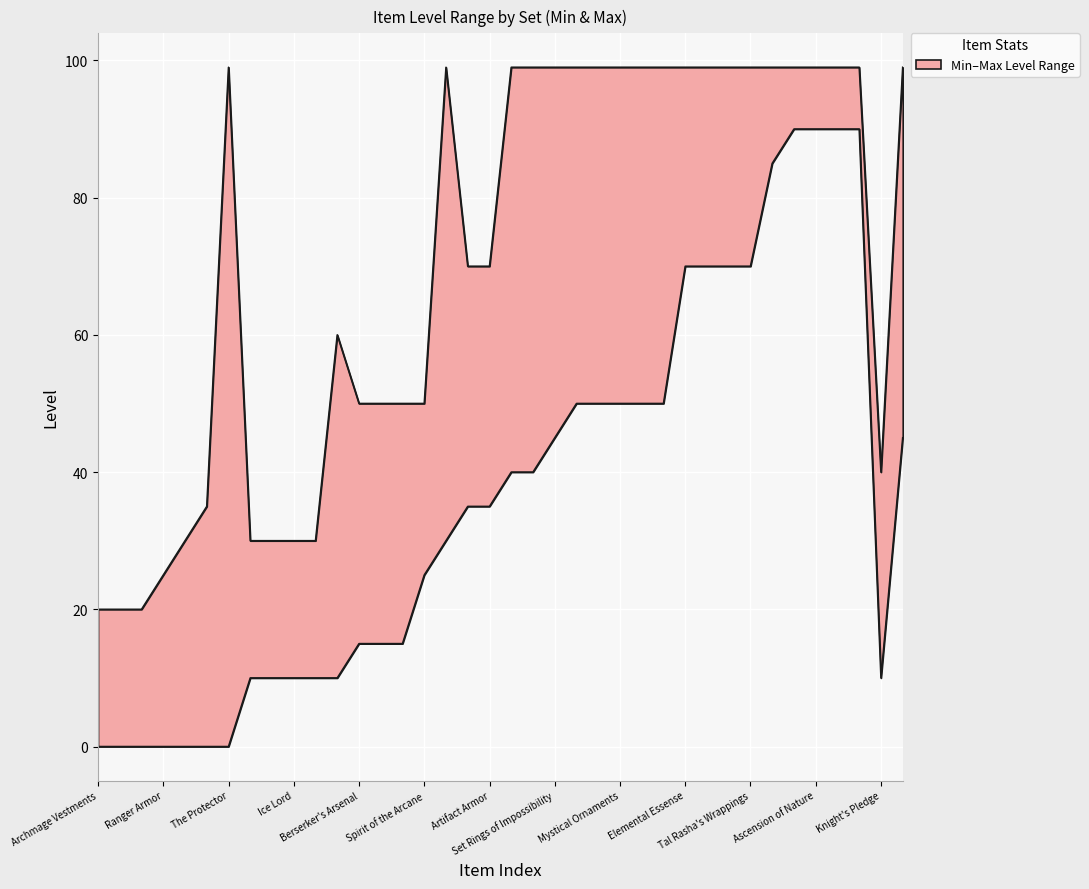

True or false: Min and Max intersect in this chart.

False